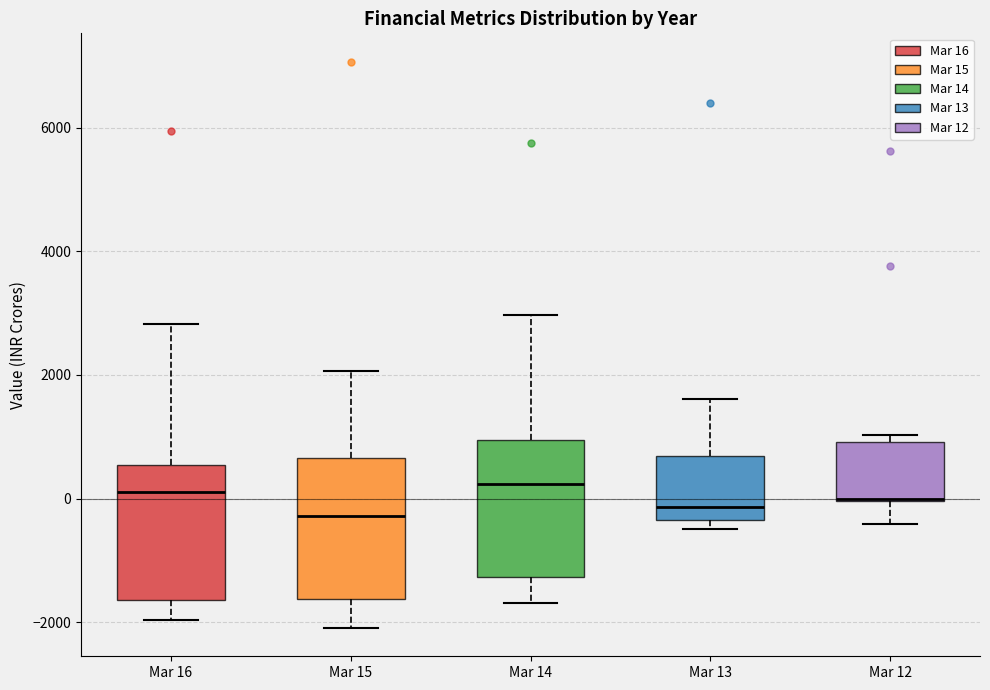

Reading left to right, transcribe this box plot: for each box, give where its median line is, the range the box spans, and where its two whiskers end, as read against the y-axis. The values are not printed on the chart, so give them approximately, as read against the axis.

Mar 16: median 200, box -1600 to 600, whiskers -2000 to 2800
Mar 15: median -200, box -1600 to 600, whiskers -2000 to 2000
Mar 14: median 200, box -1200 to 1000, whiskers -1600 to 3000
Mar 13: median -200, box -400 to 600, whiskers -400 (just below the box's lower edge) to 1600
Mar 12: median 0 (drawn on the box's lower edge), box 0 to 1000, whiskers -400 to 1000 (just above the box's upper edge)